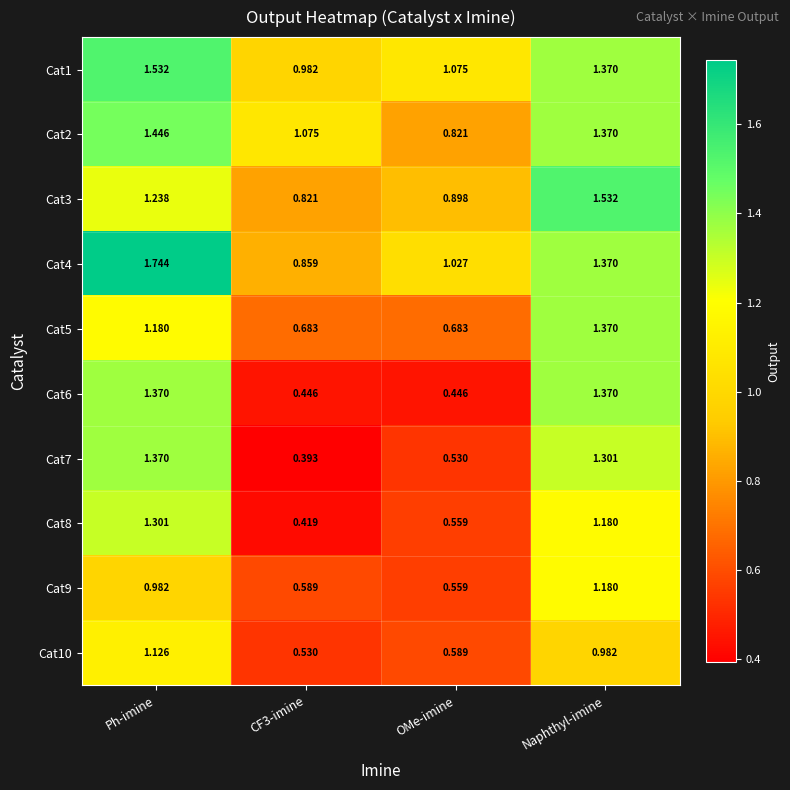

At which label does Cat6 first exceed 1?

Ph-imine